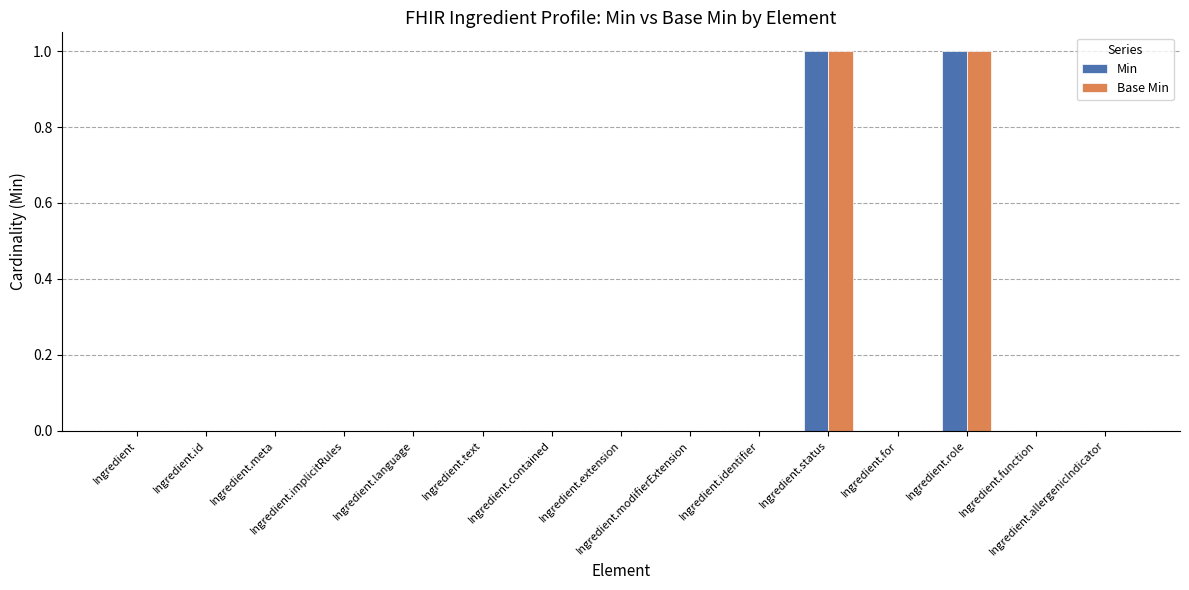

What are all the series names shown in the legend?

Min, Base Min